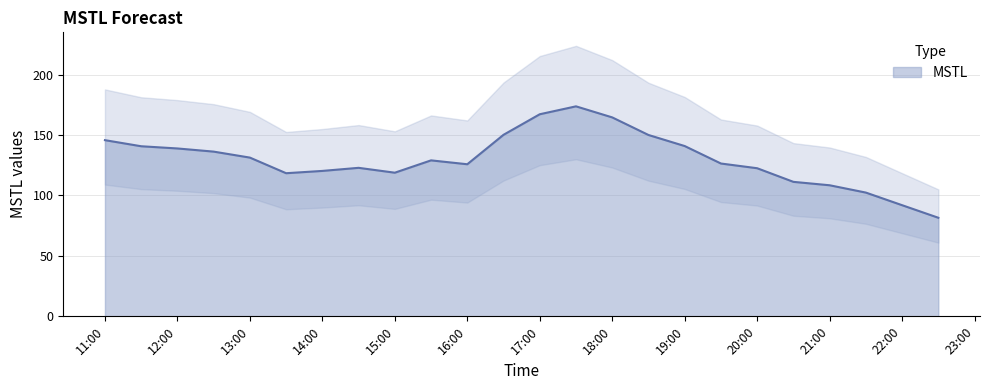

Reading right to left, transcribe all the data shown in this chart.

81.5	91.9	102.4	108.4	111.3	122.5	126.4	140.9	150.0	164.6	173.7	167.2	150.2	125.8	129.0	118.8	122.8	120.3	118.4	131.3	136.3	138.9	140.7	145.7